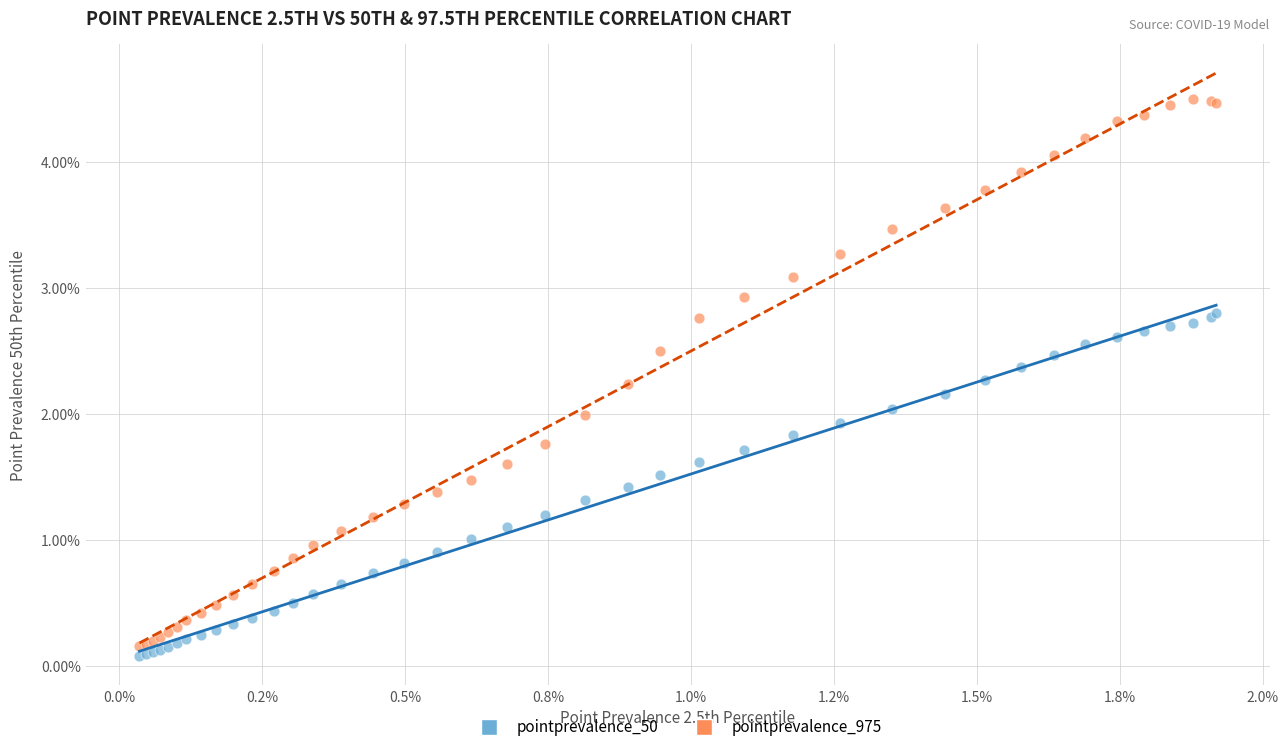

Which series contains the lowest Y value?

pointprevalence_50